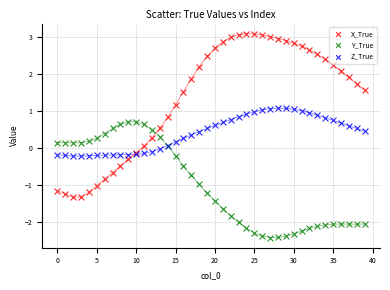

Which series reaches the minimum Y coordinate?

Y_True